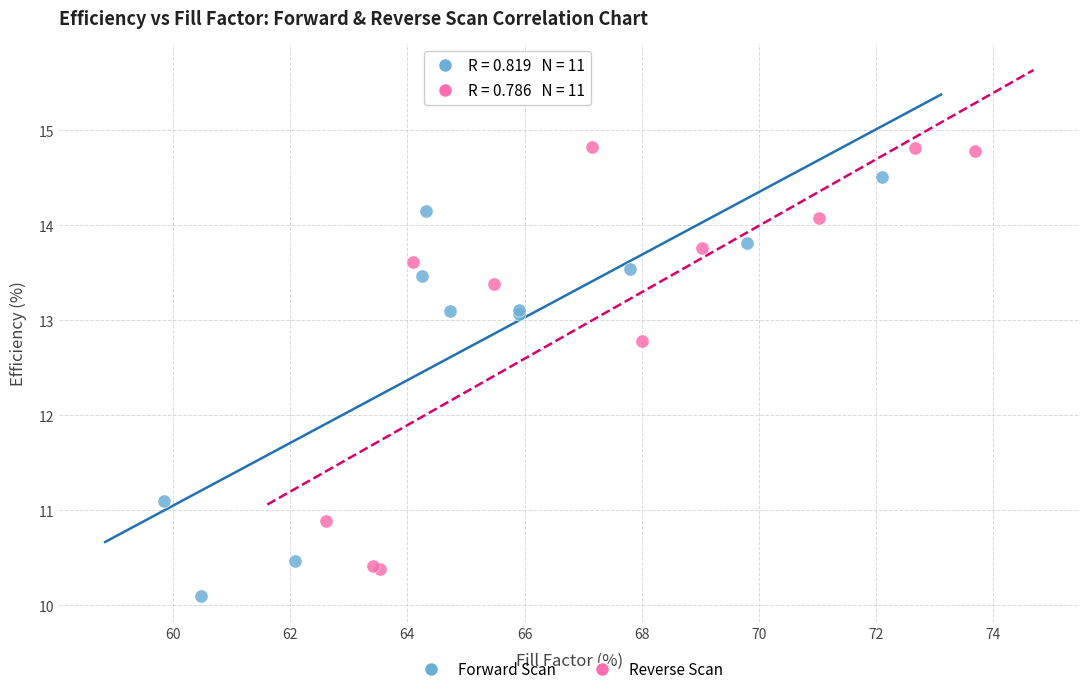

Which series reaches the minimum Y coordinate?

Forward Scan